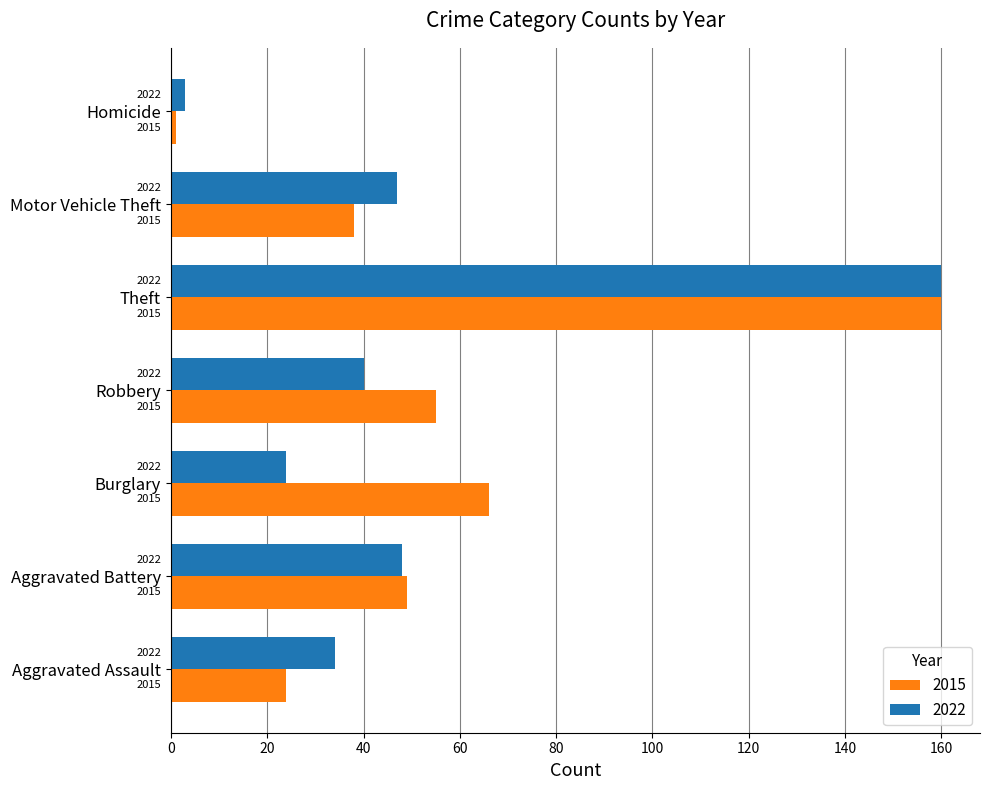

What are all the series names shown in the legend?

2015, 2022